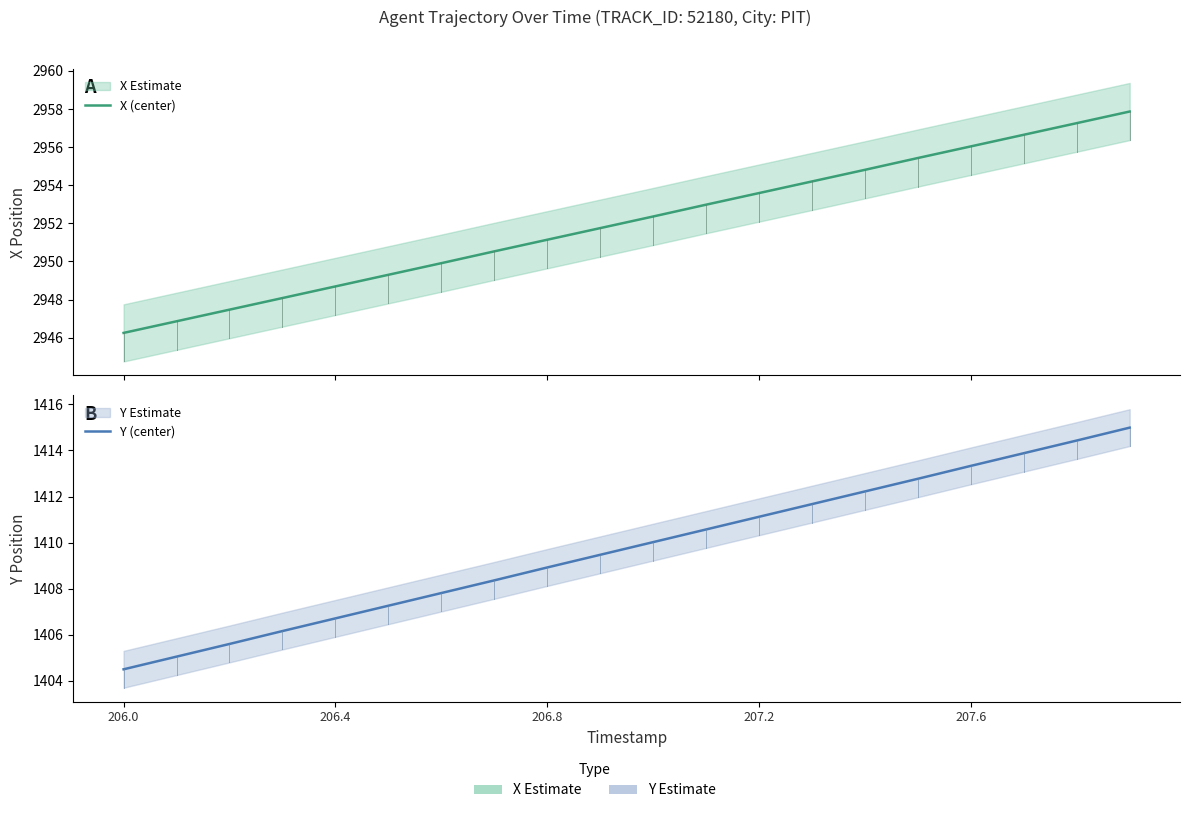

Reading left to right, extract all data points from this chart.

X (center): 2946.2	2946.9	2947.5	2948.1	2948.7	2949.3	2949.9	2950.5	2951.1	2951.8	2952.4	2953.0	2953.6	2954.2	2954.8	2955.4	2956.0	2956.7	2957.3	2957.9
Y (center): 1404.5	1405.0	1405.6	1406.2	1406.7	1407.3	1407.8	1408.4	1408.9	1409.5	1410.0	1410.6	1411.1	1411.7	1412.2	1412.8	1413.3	1413.9	1414.4	1415.0